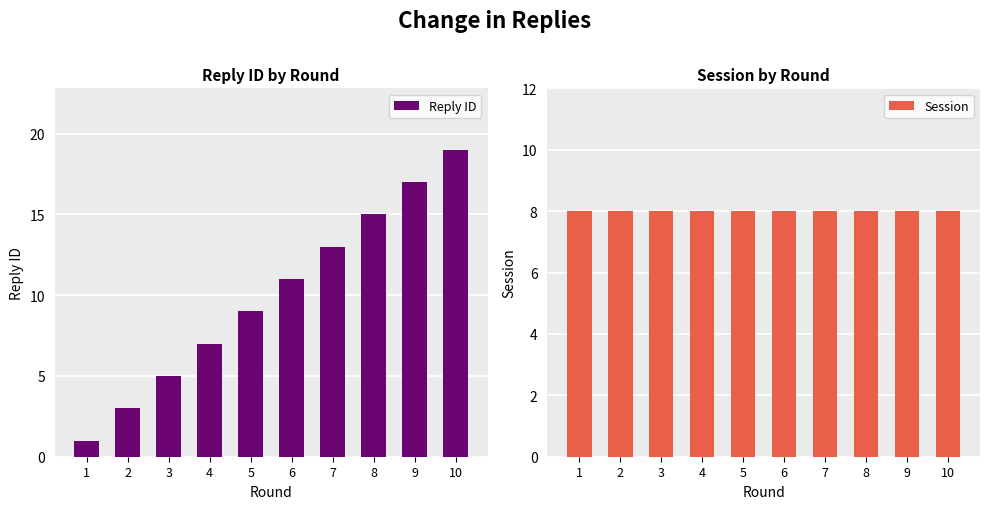

Which has a higher value, 5 or 6?

6